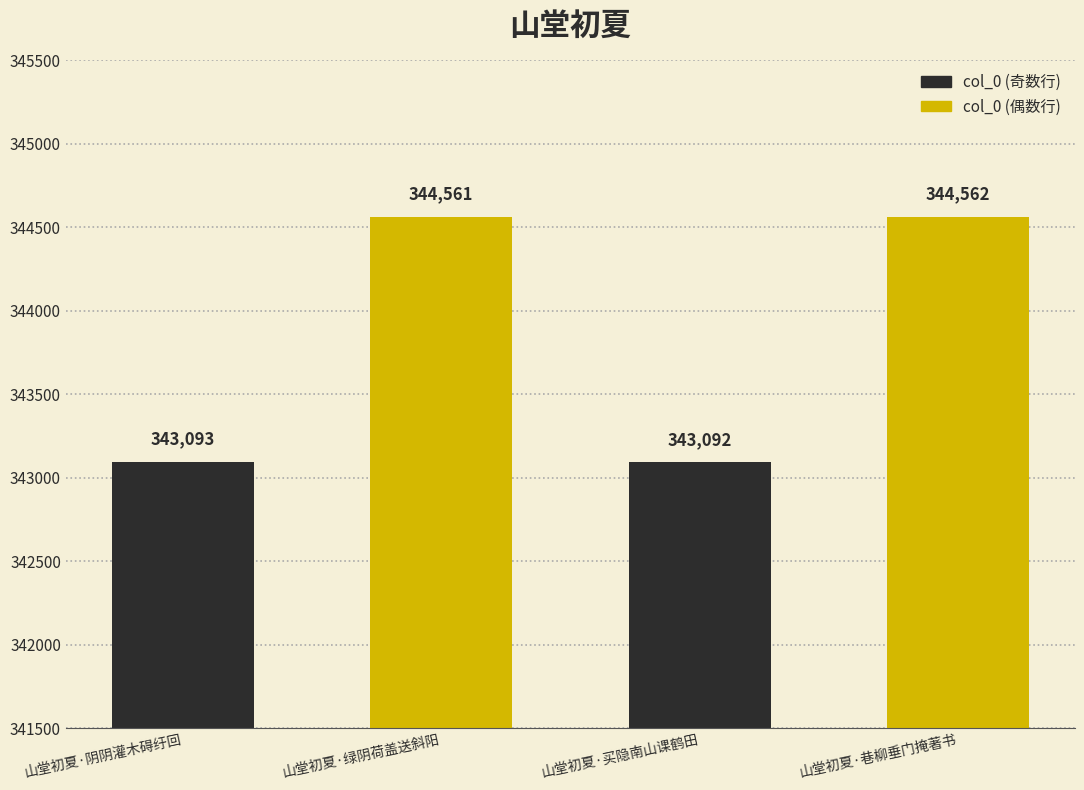

What is the change in value from 山堂初夏·绿阴荷盖送斜阳 to 山堂初夏·巷柳垂门掩著书?

+1